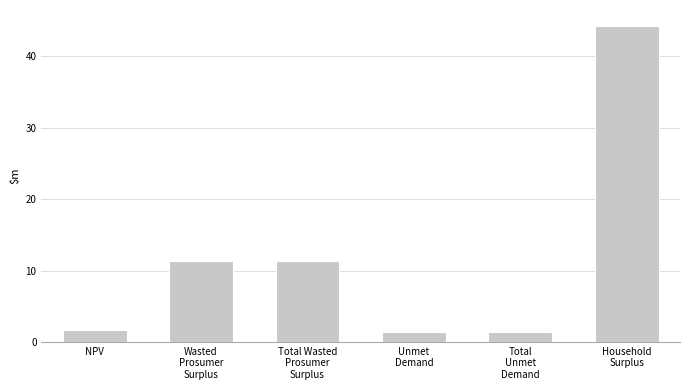

What is the smallest value displayed?

1.3